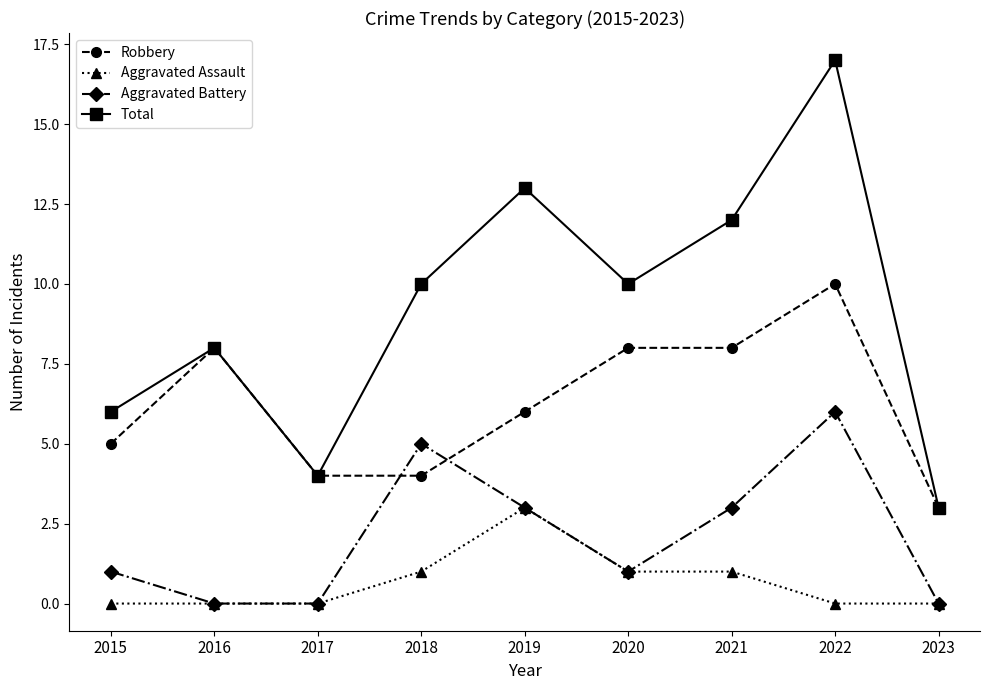

What is the total value across all series at 2023?

6